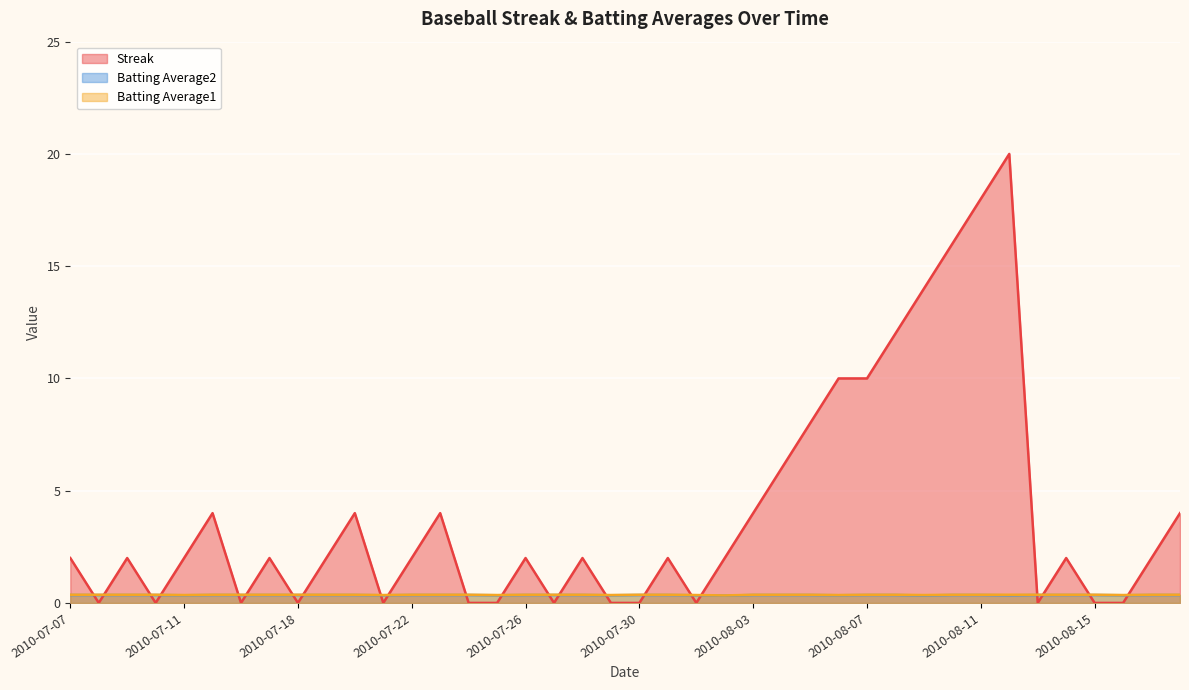

True or false: Batting Average2 has a value of 0.1 at 2010-07-10.

False